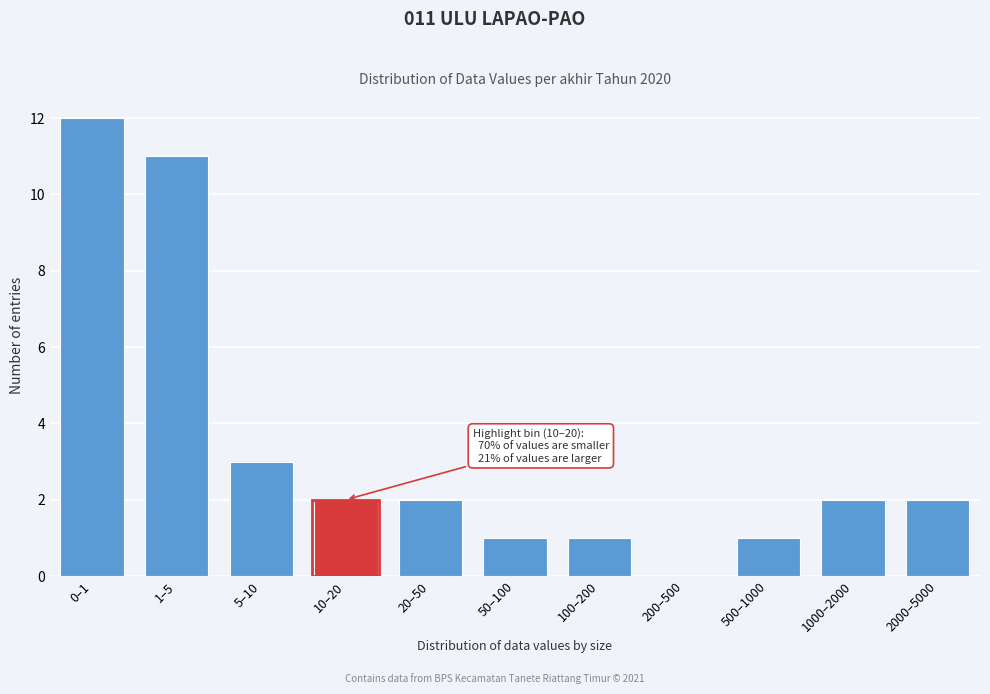

Reading left to right, list all the values displayed in this chart.

0–1=12	1–5=11	5–10=3	10–20=2	20–50=2	50–100=1	100–200=1	200–500=0	500–1000=1	1000–2000=2	2000–5000=2